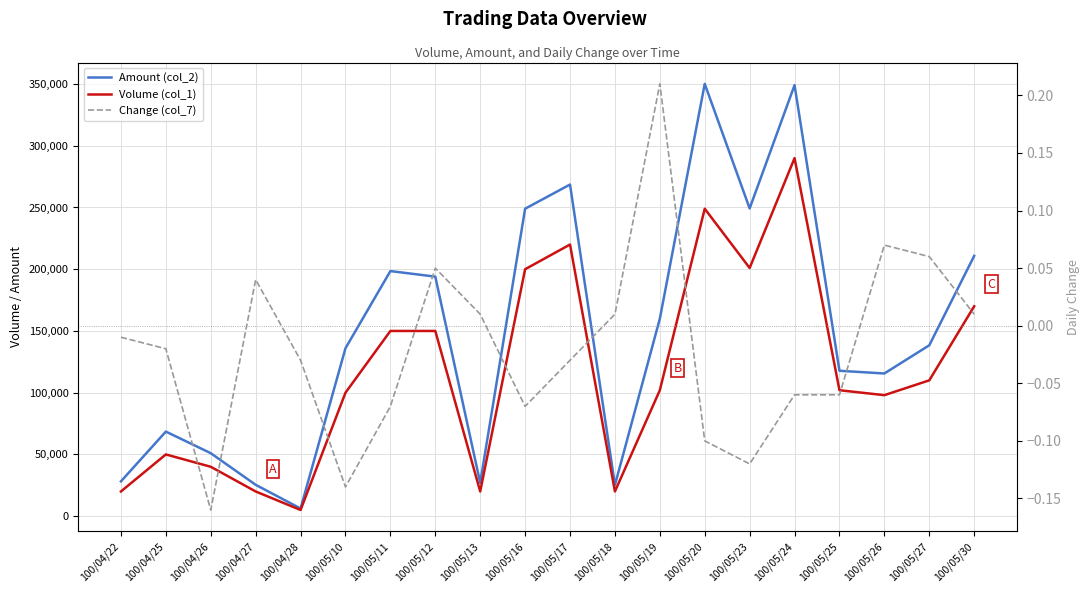

How many data points does each series have?

20